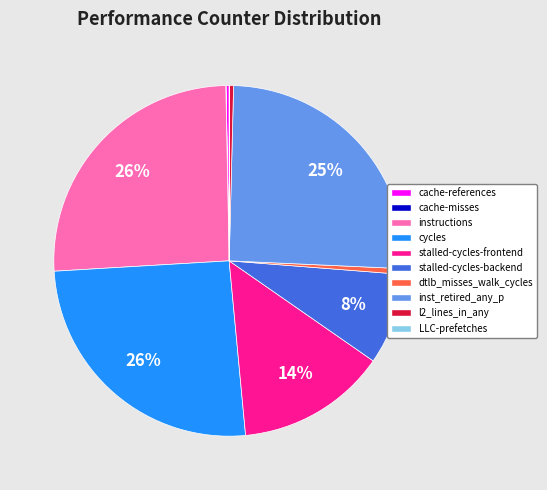

True or false: dtlb_misses_walk_cycles accounts for 1% of the total.

True